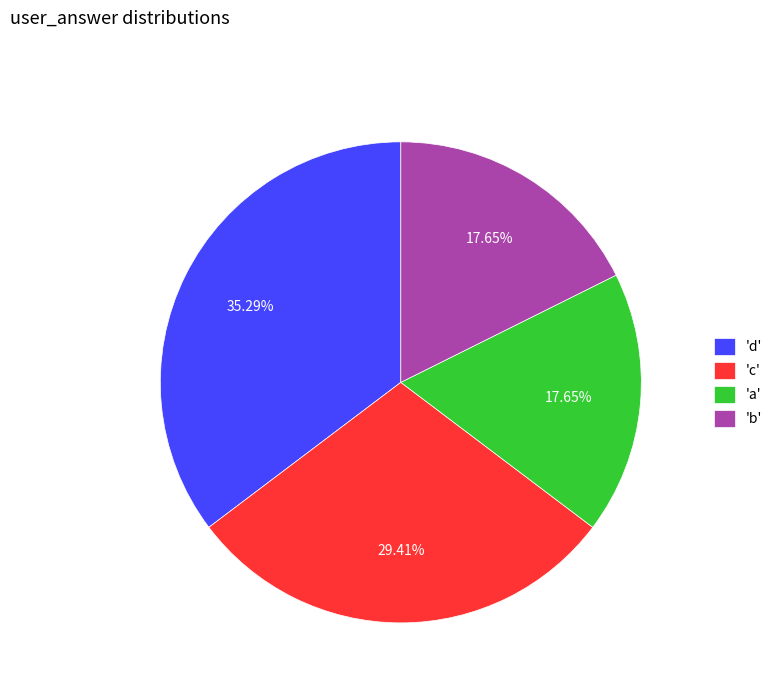

Is there a majority slice in this chart?

No